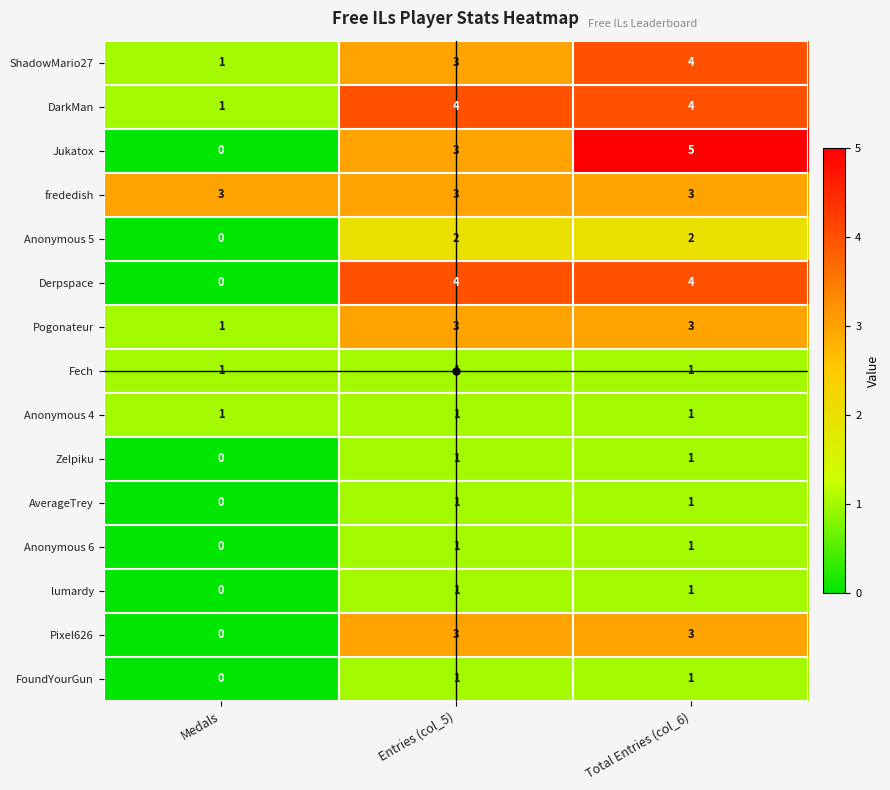

What is the spread (max minus min) of values at Medals?

3